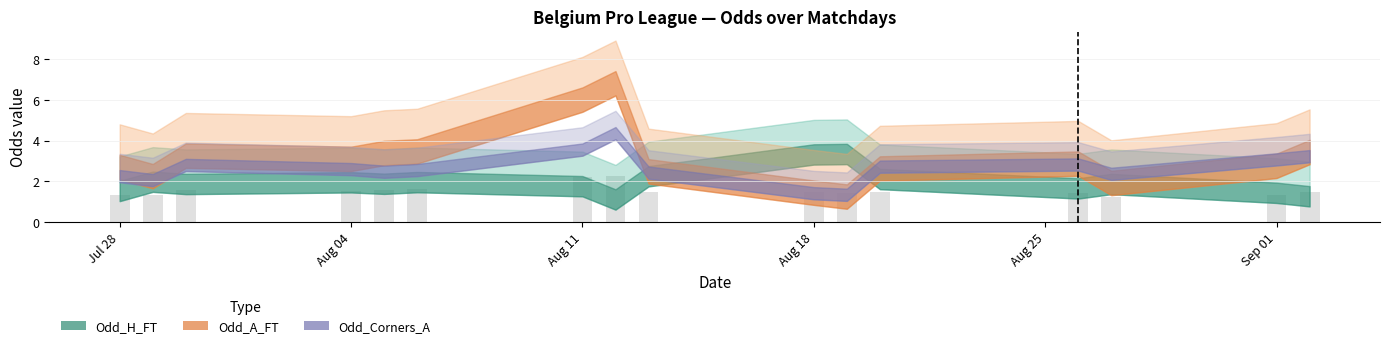

What is the difference between the maximum and second lowest values?

0.9